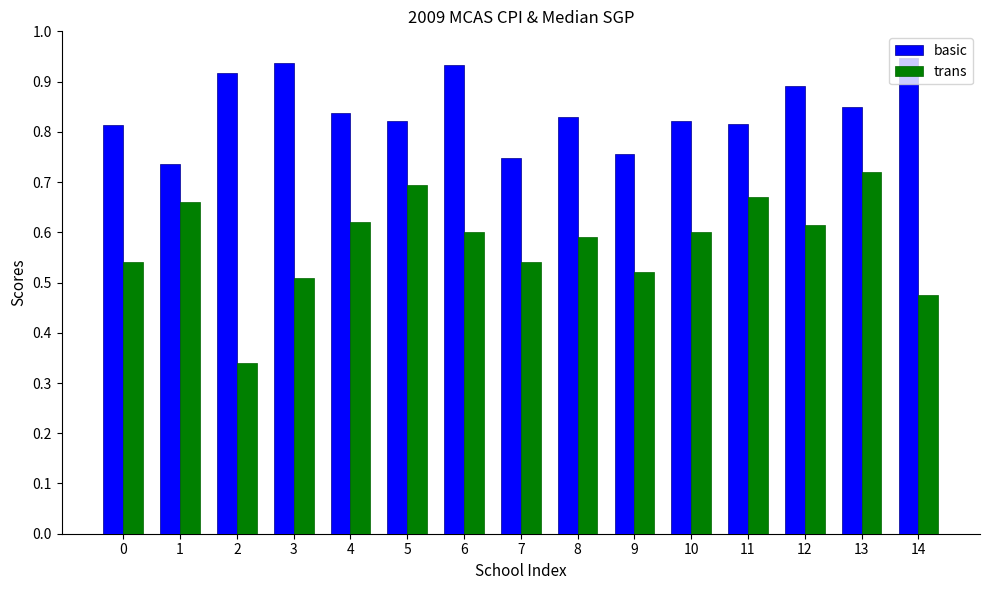

How many bars are there in total?

30